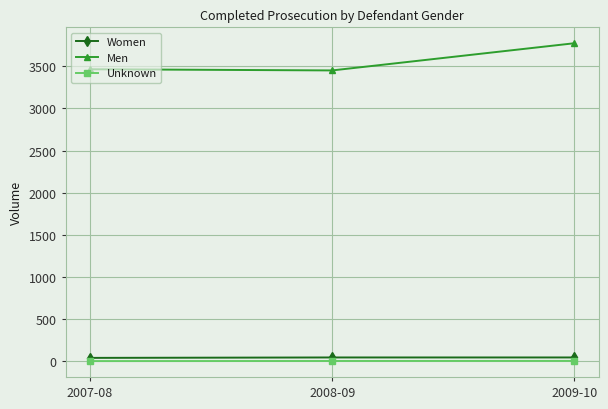

What is the label of the 3rd point from the right?

2007-08